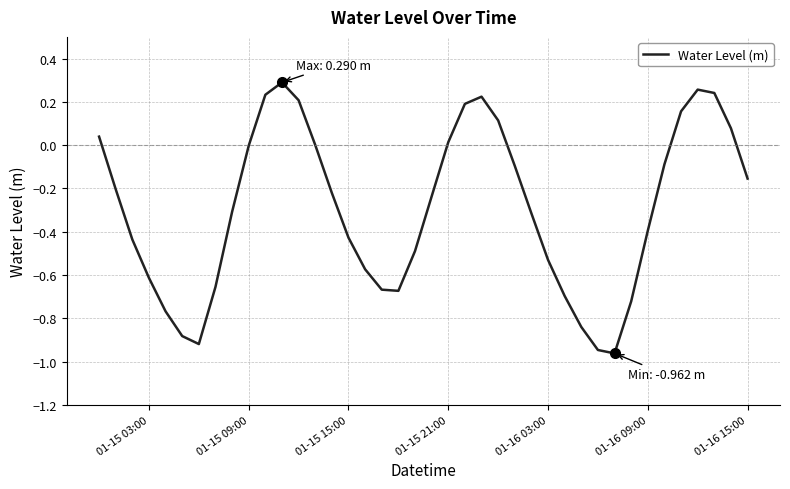

What is the difference between the maximum and minimum values?

1.3